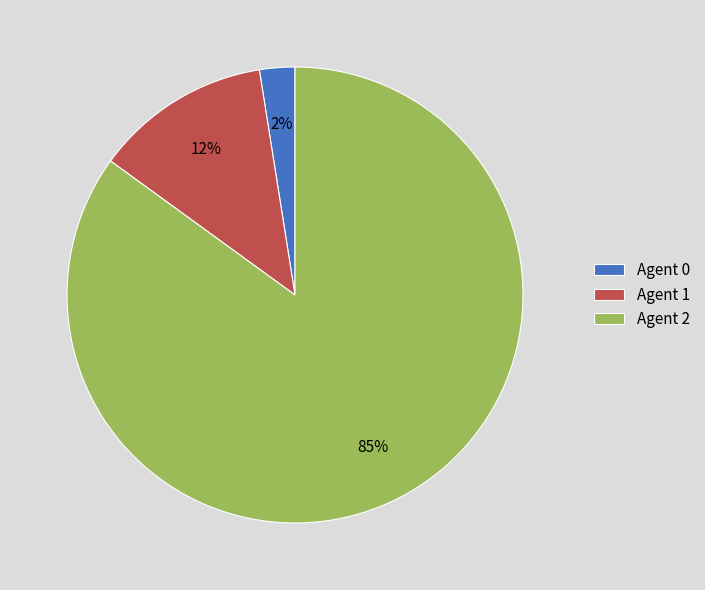

Between Agent 2 and Agent 1, which is larger?

Agent 2